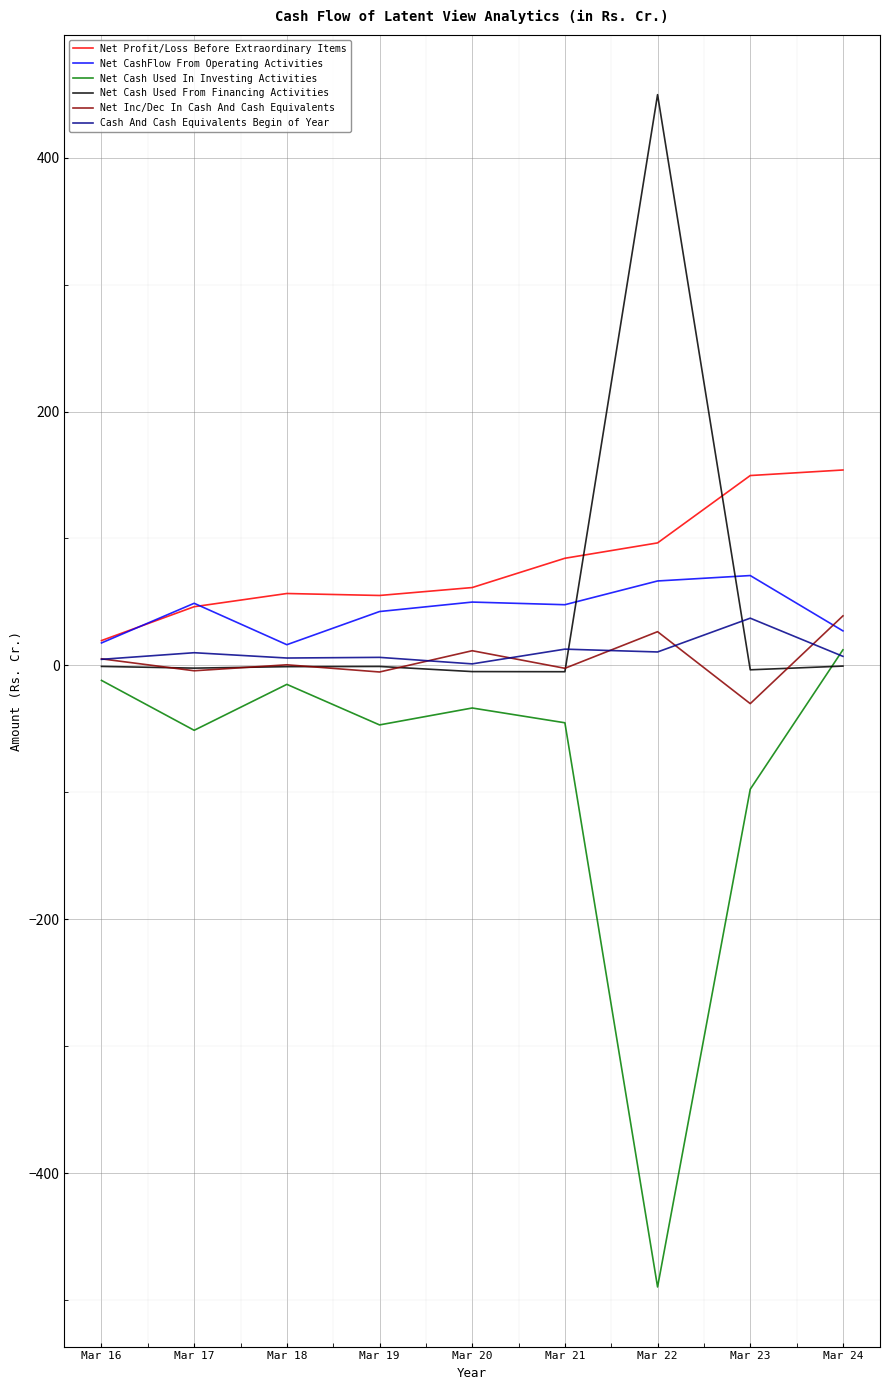

True or false: Net Profit/Loss Before Extraordinary Items and Net Inc/Dec In Cash And Cash Equivalents intersect in this chart.

False